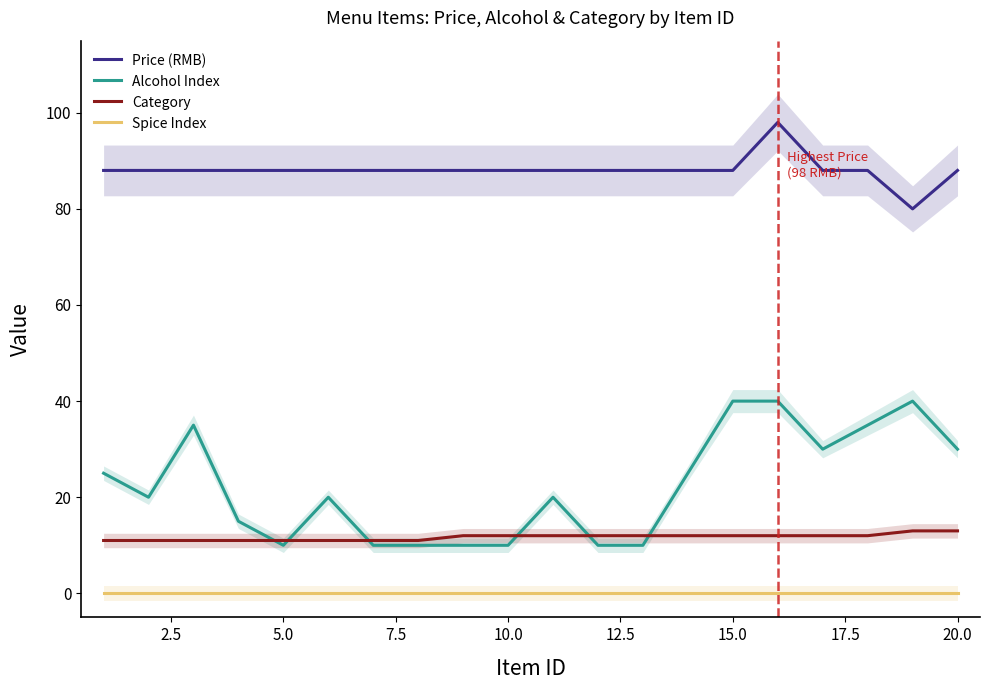

How many values in the Price (RMB) series exceed 88?

1